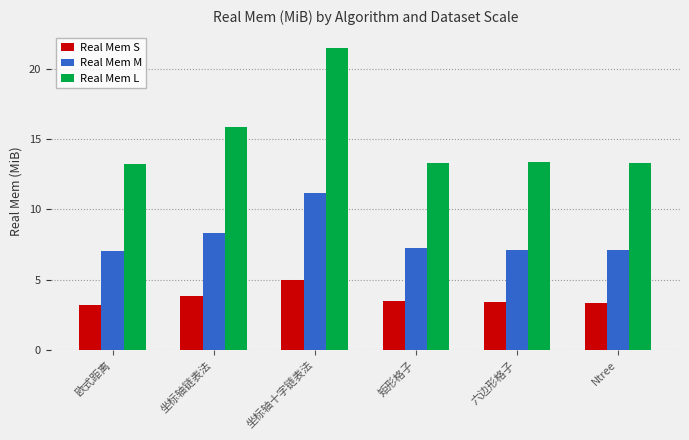

Which series has the largest total across all categories?

Real Mem L